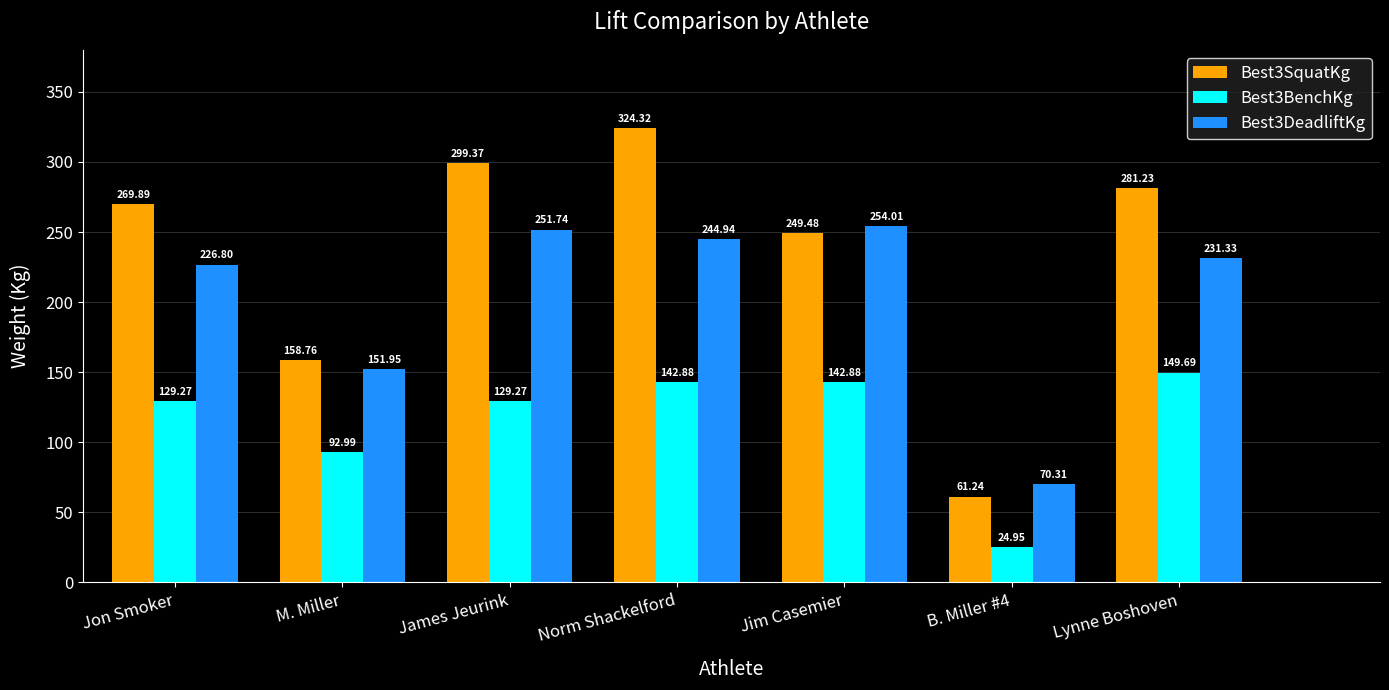

Between Jon Smoker and Lynne Boshoven, which series saw the biggest shift?

Best3BenchKg